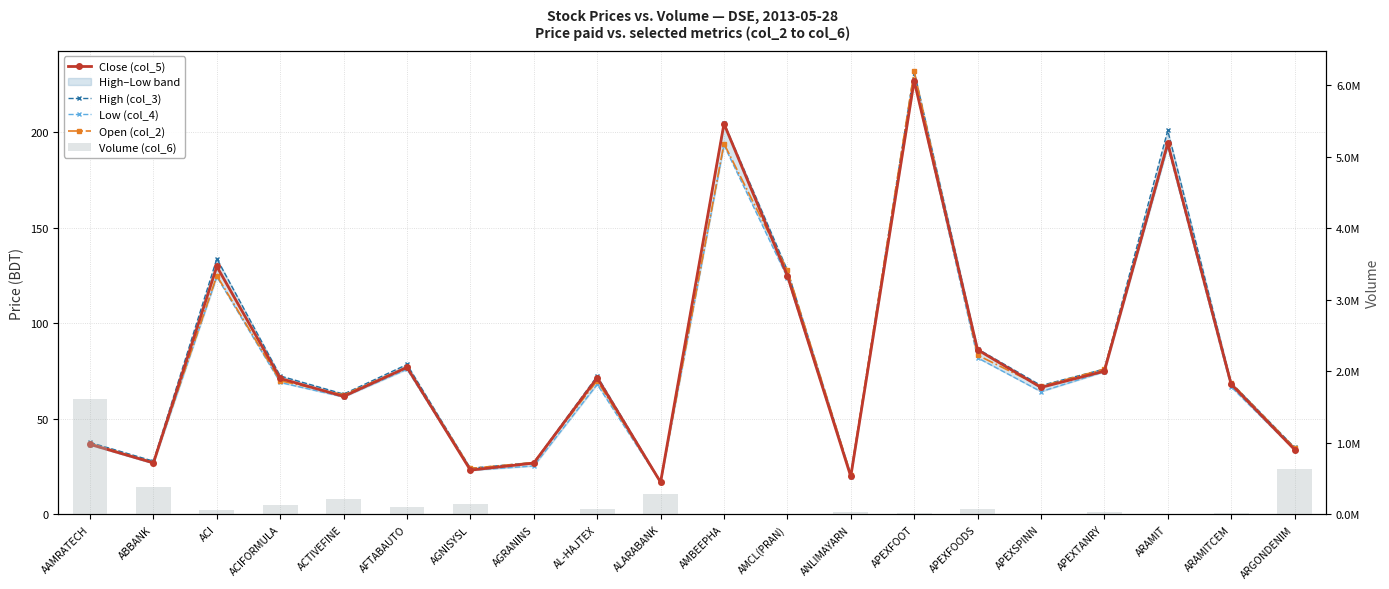

At which label does Volume (col_6) reach its minimum?

AMCL(PRAN)